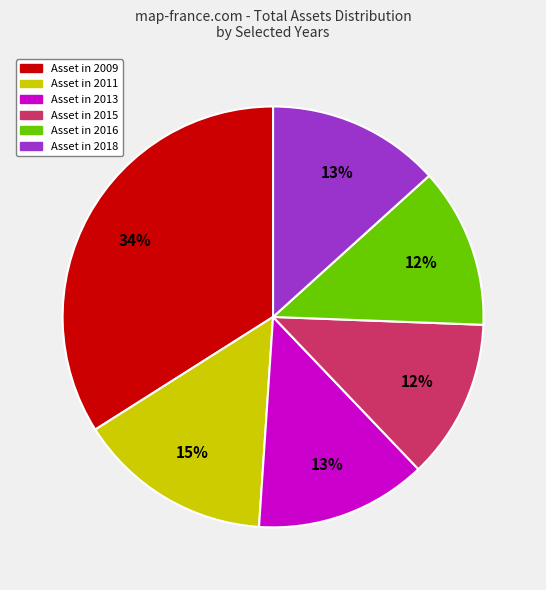

Is there any slice that represents more than half of the pie?

No